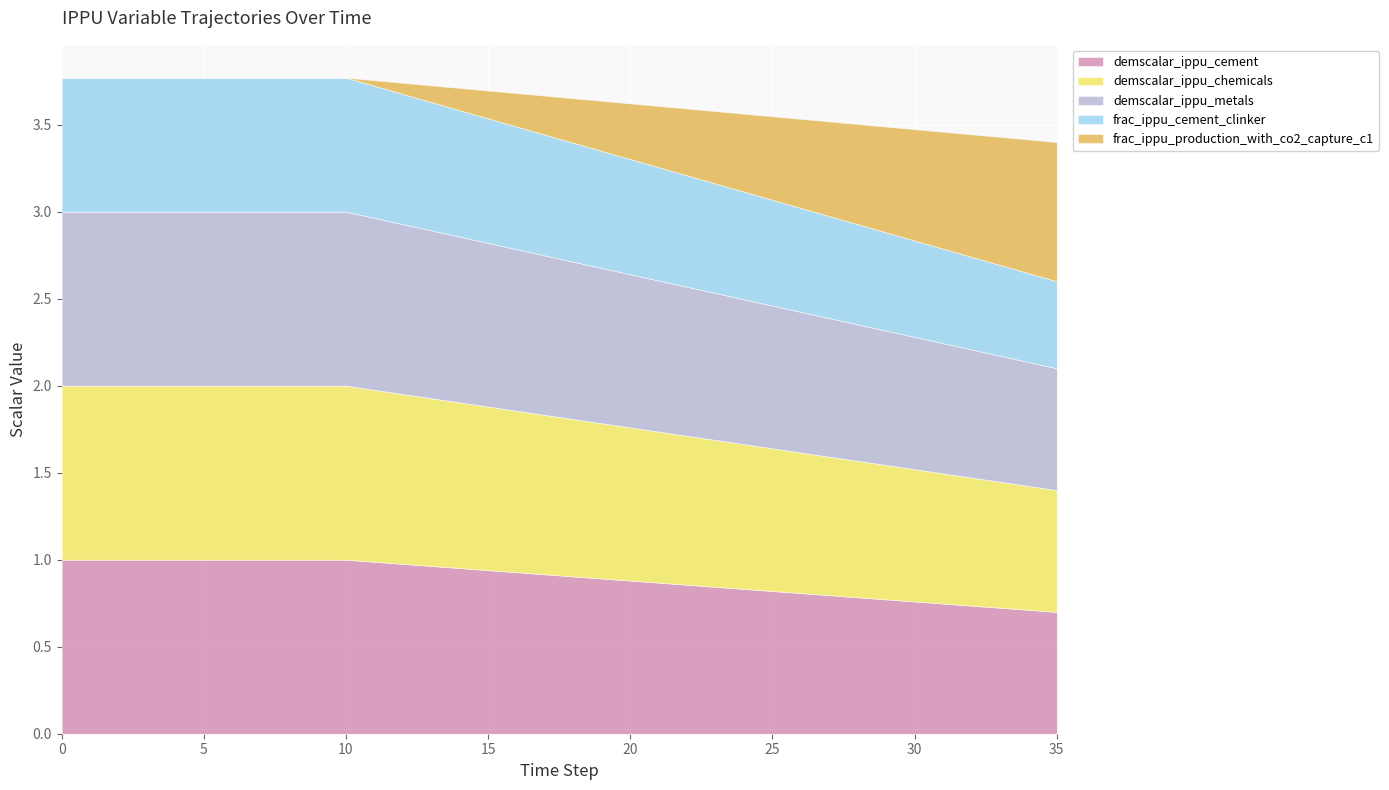

What are all the series names shown in the legend?

demscalar_ippu_cement, demscalar_ippu_chemicals, demscalar_ippu_metals, frac_ippu_cement_clinker, frac_ippu_production_with_co2_capture_c1